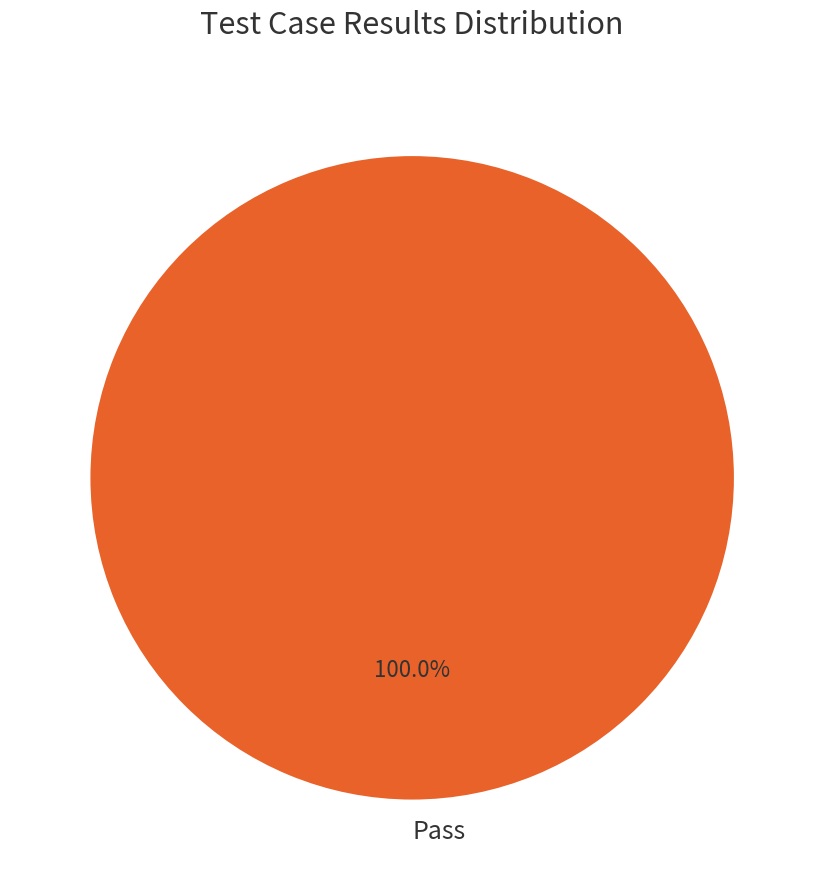

Does any single category account for the majority?

Yes